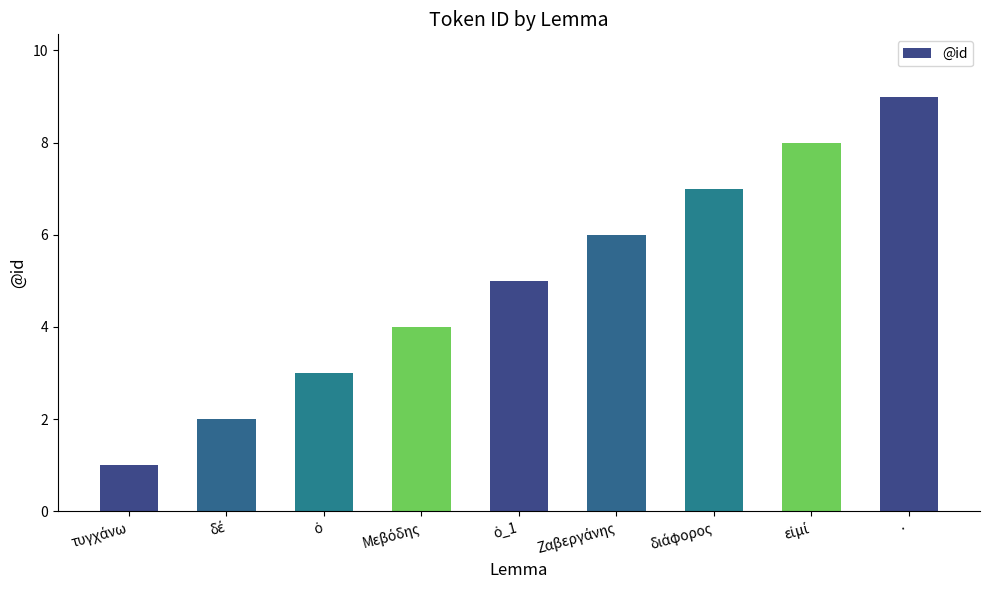

What is the label of the 9th bar from the left?

·